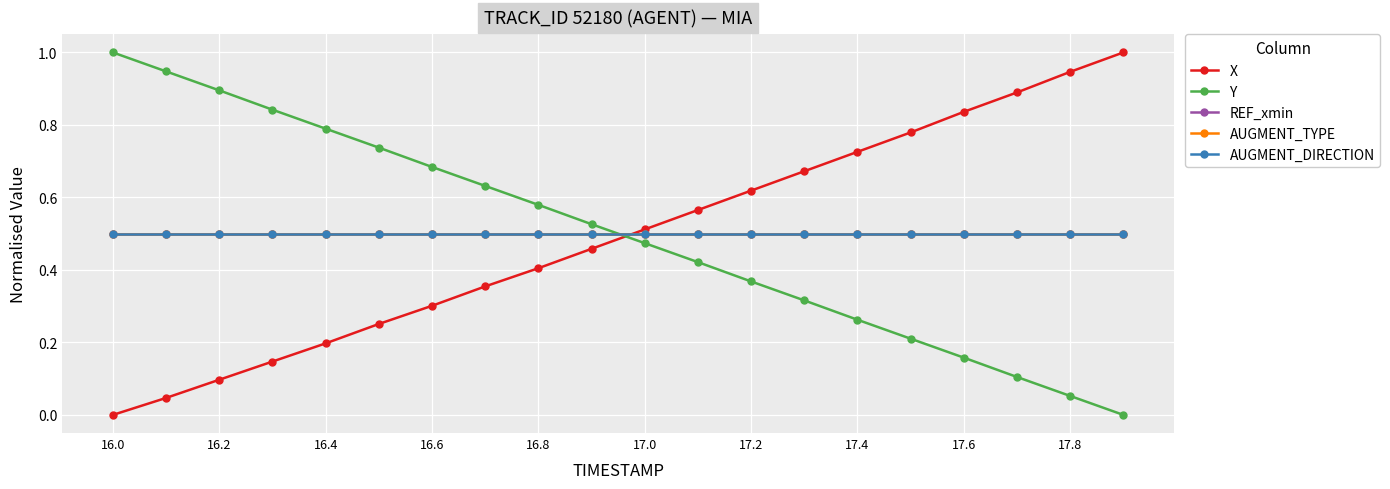

Does the chart display data point markers on the line(s)?

Yes